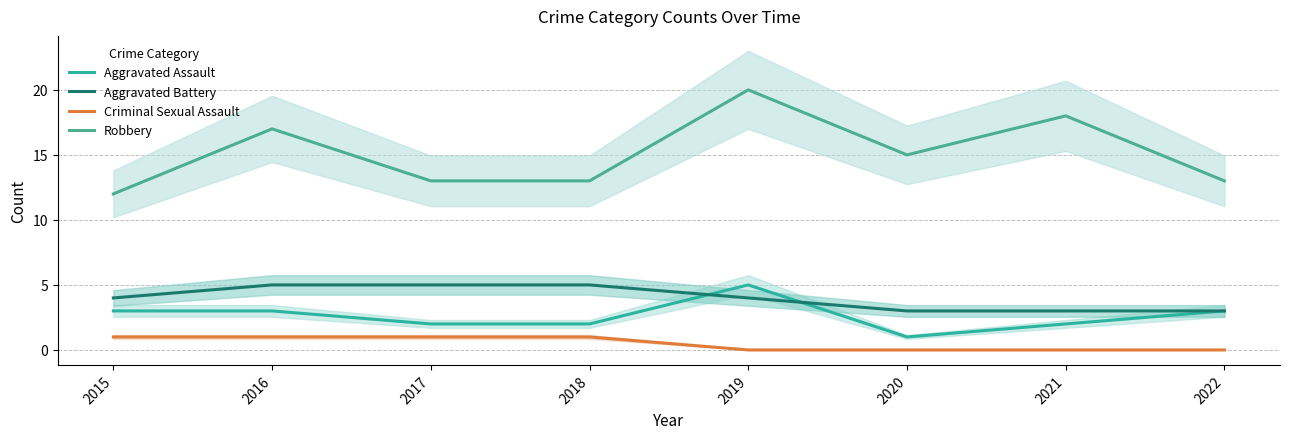

Which series has the largest total across all categories?

Robbery